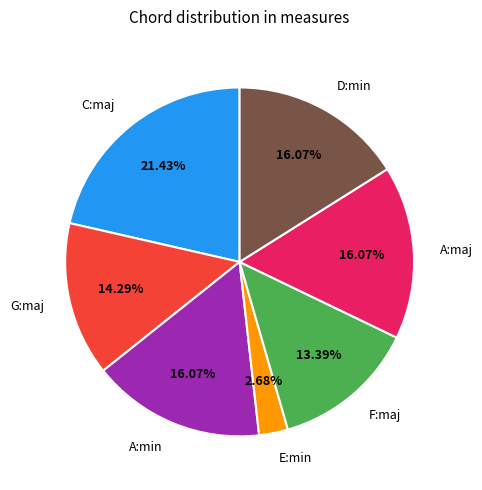

The F:maj slice represents 22% of the pie. True or false?

False